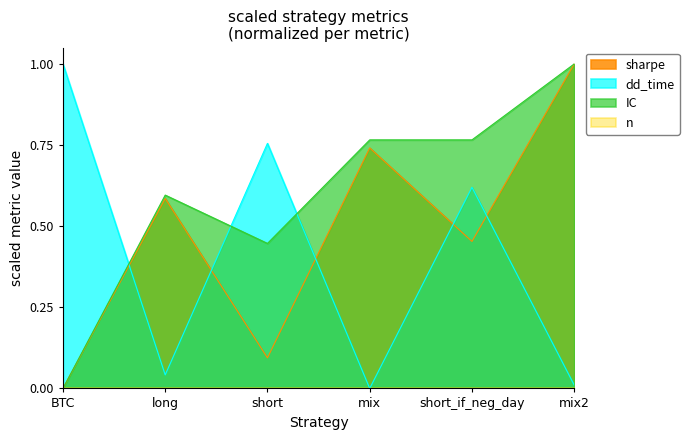

At which category does the chart reach its minimum across all series?

BTC